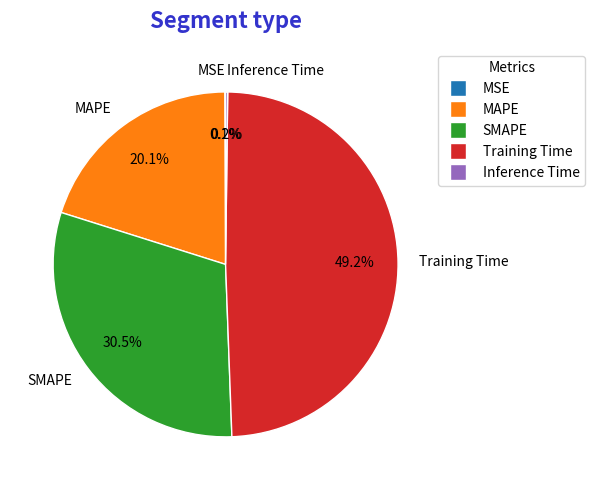

Which has a higher value, SMAPE or MAPE?

SMAPE